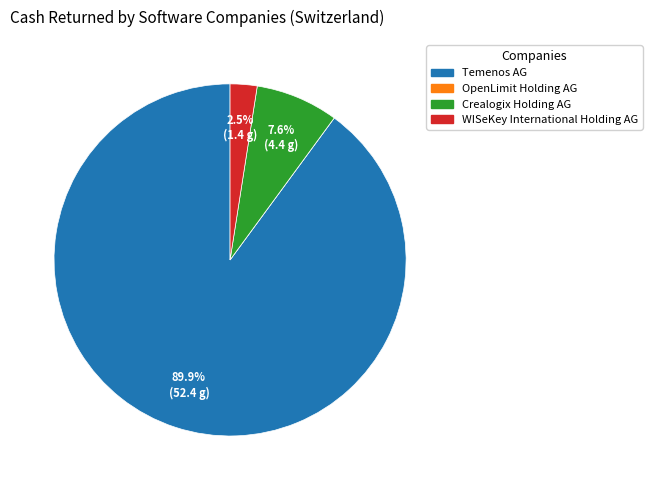

To the nearest percent, what is the difference between the largest and smallest slice percentages?

90%